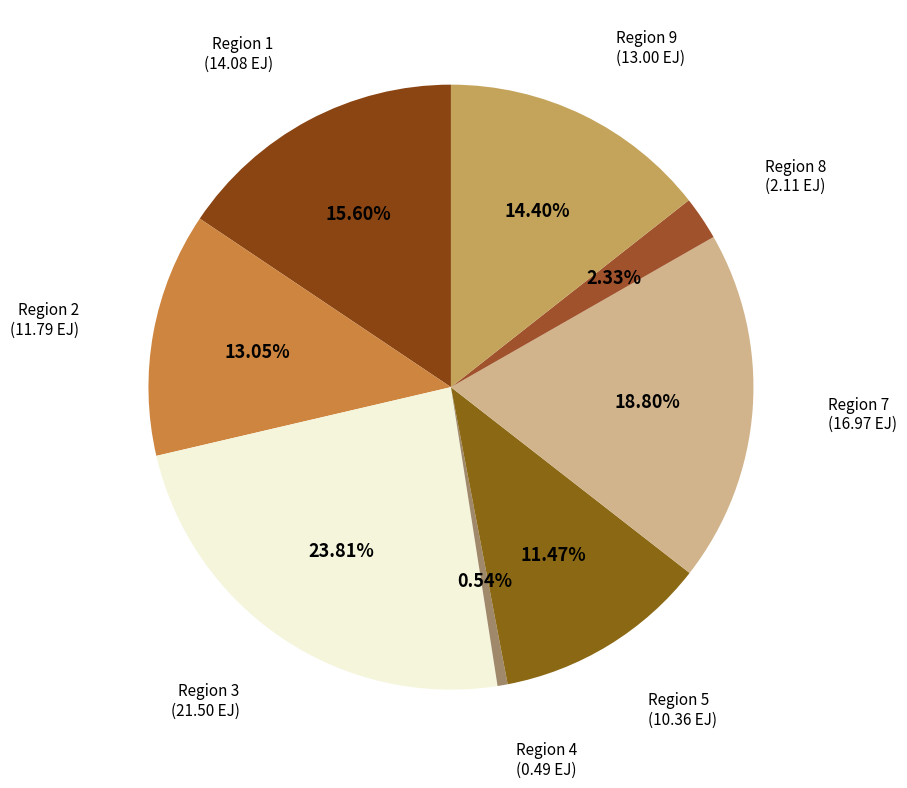

How many slices are in this pie chart?

8